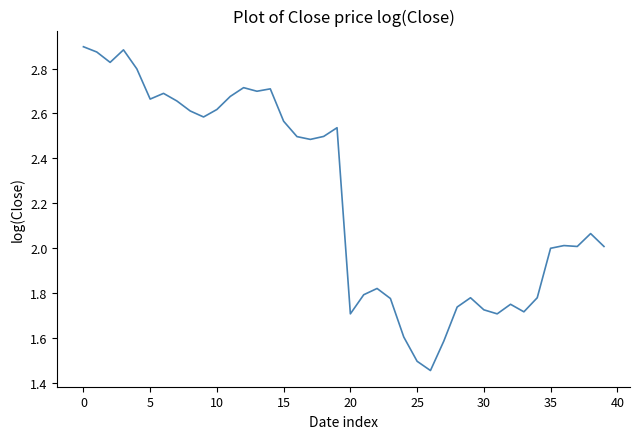

What is the difference between the maximum and minimum values?

1.4